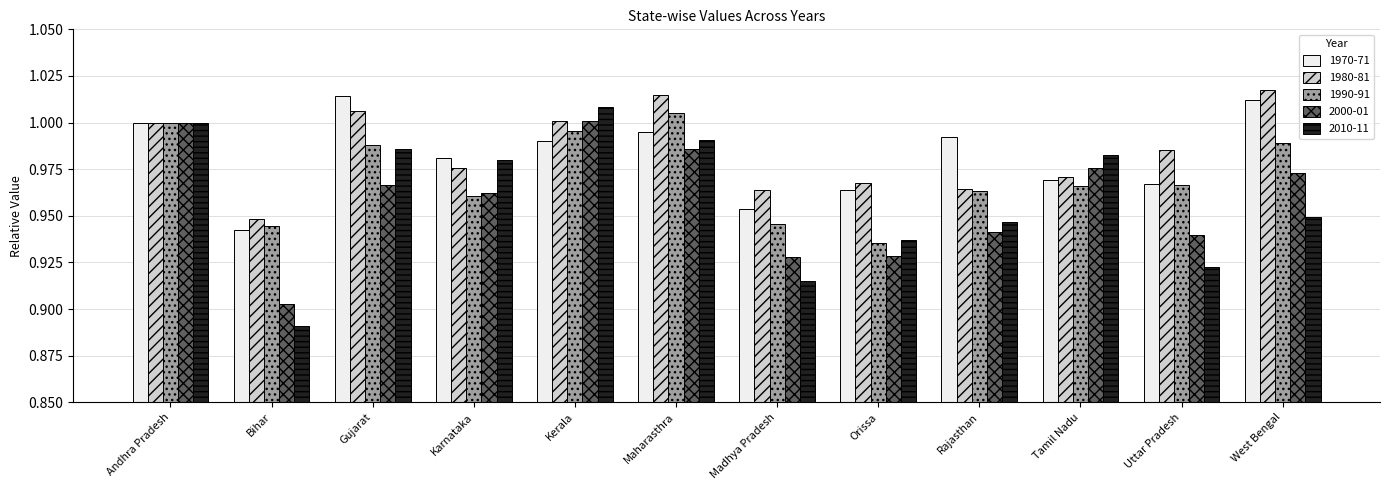

What is the label of the 5th bar from the right?

Orissa